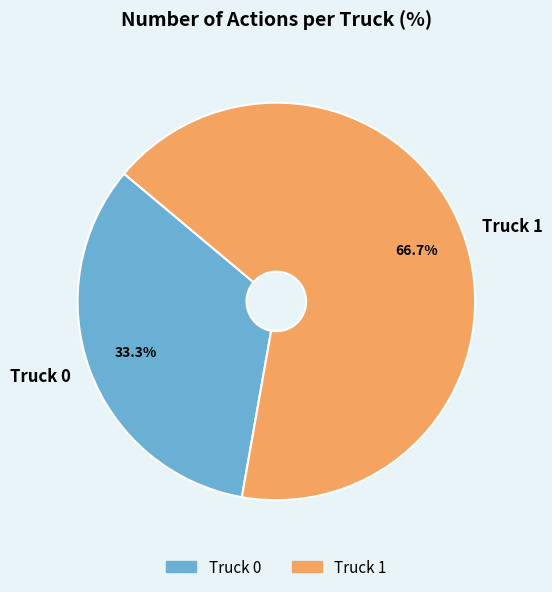

Rank the categories by value from highest to lowest.

Truck 1, Truck 0